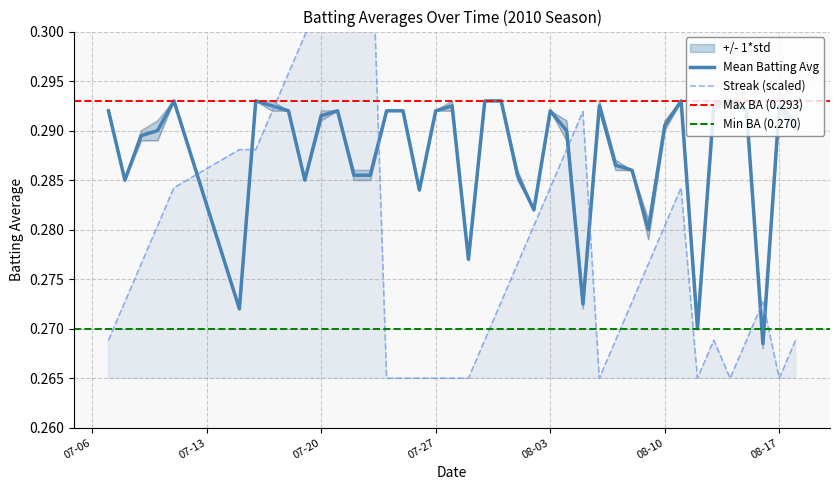

Is this an area chart (filled region under the line)?

No